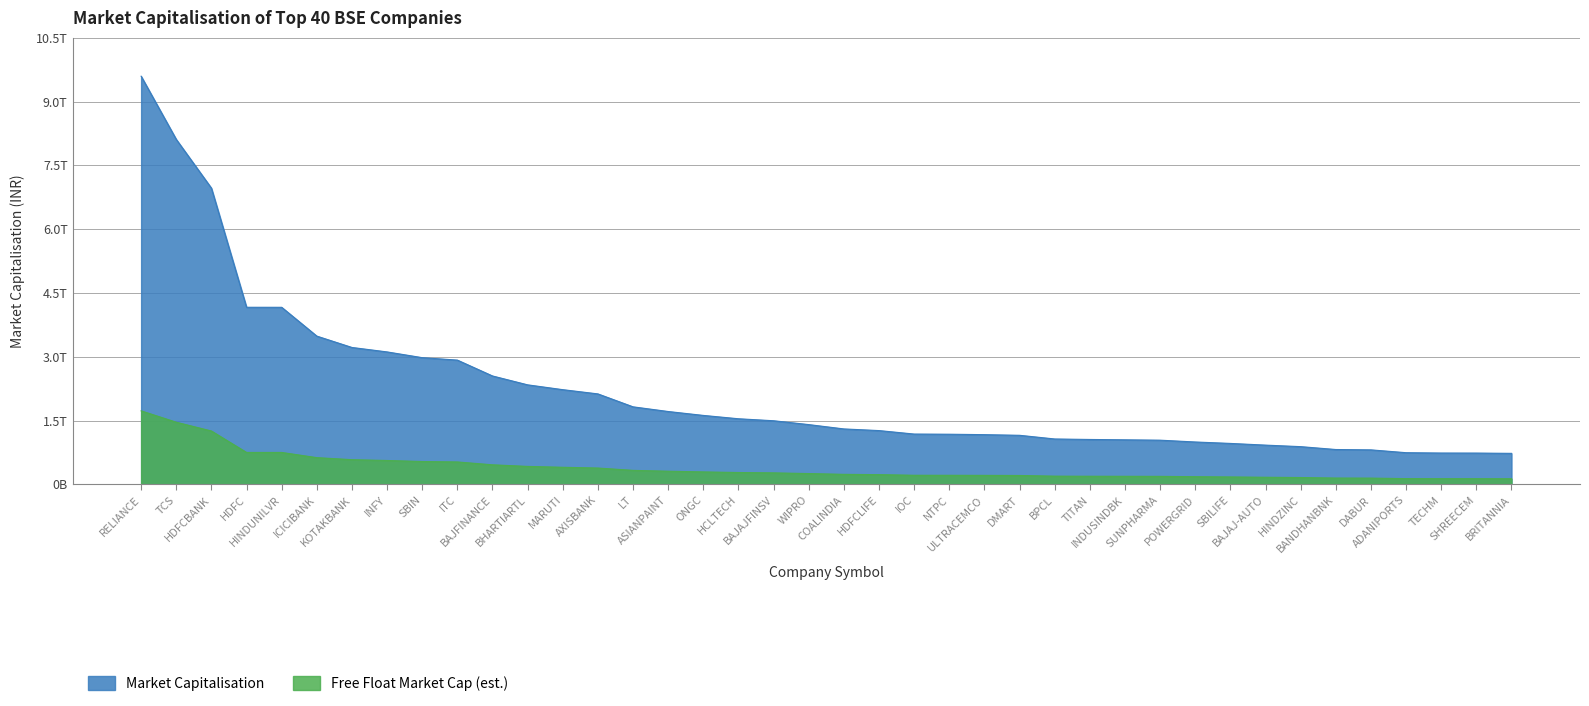

What is the difference between the maximum and minimum values?

8869779487092